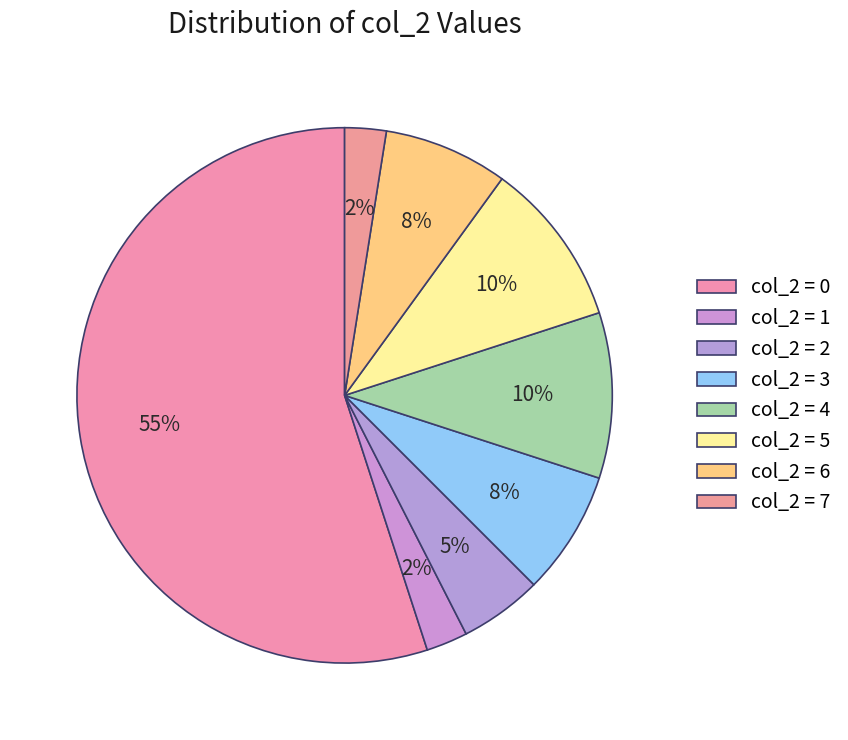

Which slice is the largest?

col_2=0